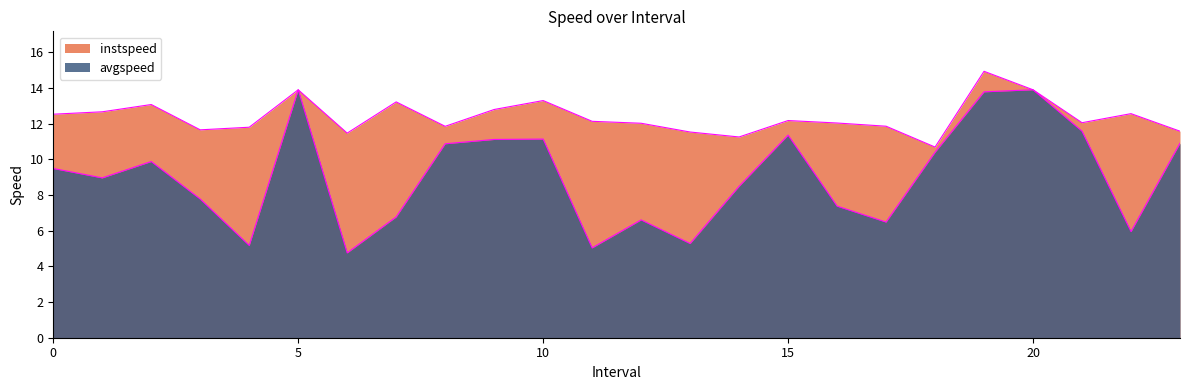

Reading left to right, what are all the values shown in this chart?

instspeed: 0.0=12.5	1.0=12.7	2.0=13.1	3.0=11.6	4.0=11.8	5.0=13.9	6.0=11.5	7.0=13.2	8.0=11.8	9.0=12.8	10.0=13.3	11.0=12.1	12.0=12.0	13.0=11.5	14.0=11.2	15.0=12.2	16.0=12.0	17.0=11.8	18.0=10.7	19.0=14.9	20.0=13.9	21.0=12.0	22.0=12.6	23.0=11.6
avgspeed: 0.0=9.5	1.0=9.0	2.0=9.9	3.0=7.8	4.0=5.2	5.0=13.9	6.0=4.8	7.0=6.8	8.0=10.9	9.0=11.1	10.0=11.1	11.0=5.0	12.0=6.6	13.0=5.3	14.0=8.5	15.0=11.3	16.0=7.4	17.0=6.5	18.0=10.4	19.0=13.8	20.0=13.9	21.0=11.6	22.0=5.9	23.0=10.9